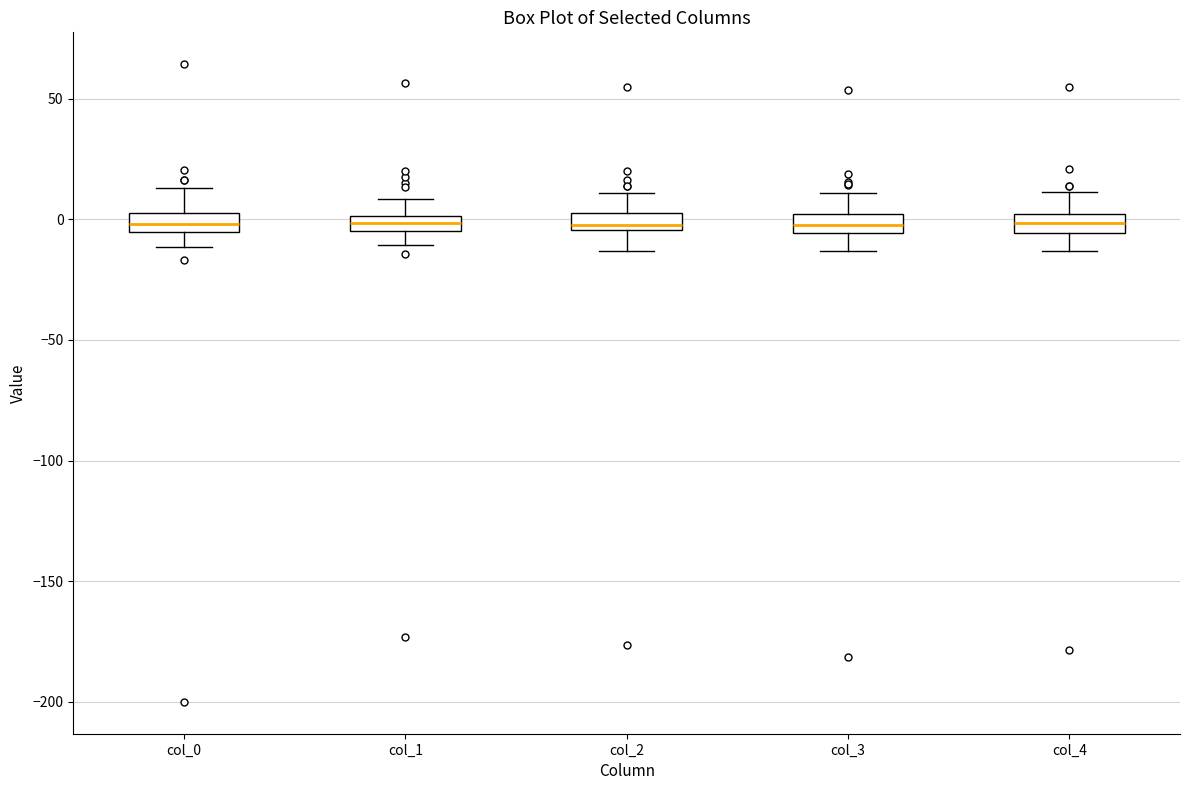

Where is the lower edge of the box for col_2 on the y-axis? The values are not printed on the chart, so give them approximately, as read against the axis.

-5